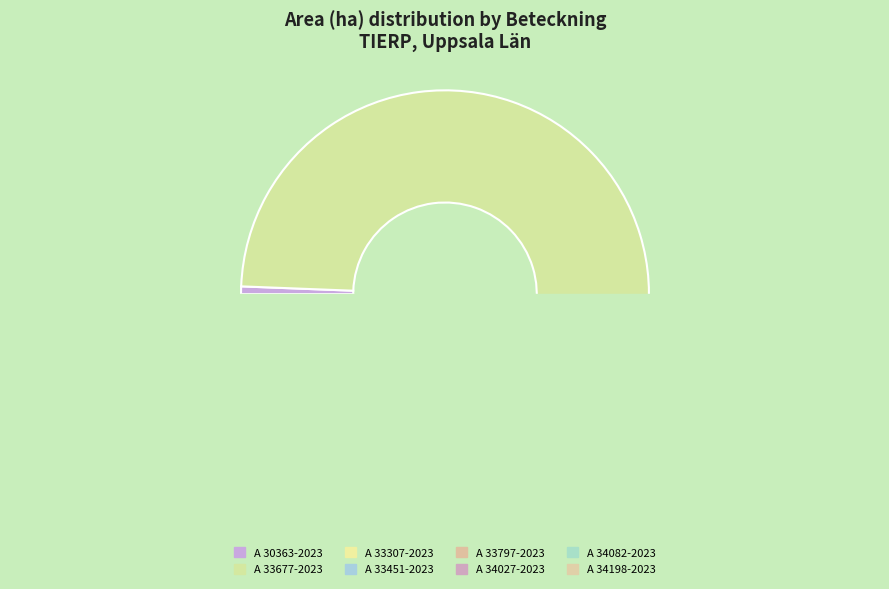

How many segments does this pie chart have?

8